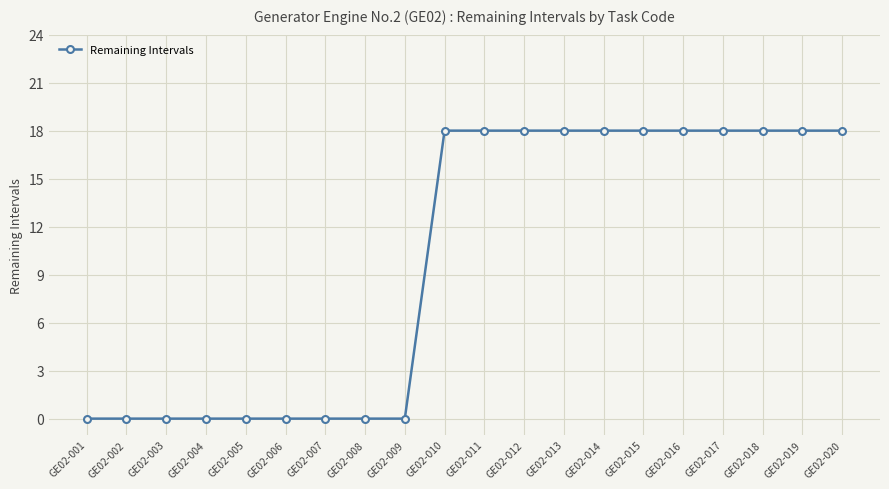

Reading left to right, list all the values displayed in this chart.

0	0	0	0	0	0	0	0	0	18	18	18	18	18	18	18	18	18	18	18